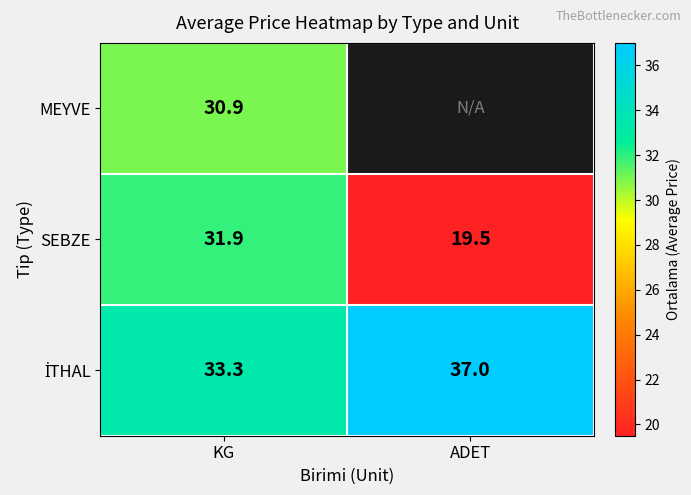

How many values in the SEBZE series are below 31?

1